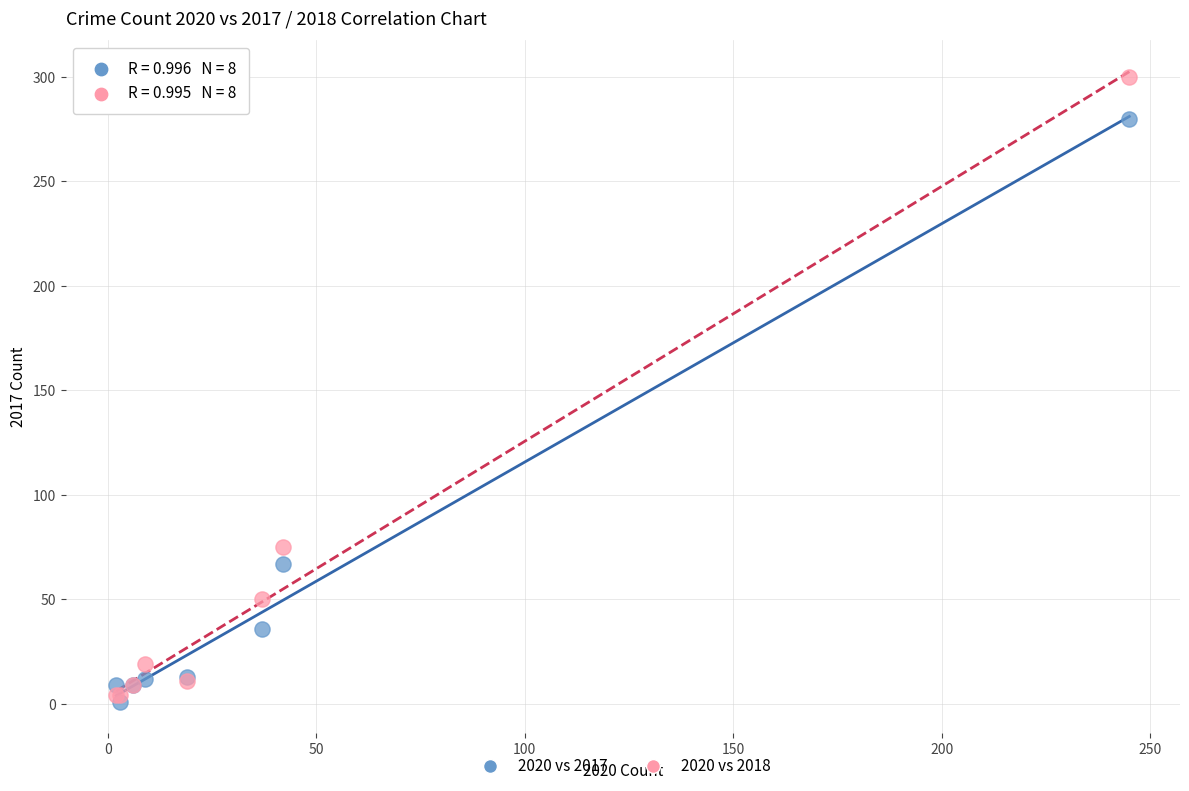

What are all the series names shown in the legend?

2020 vs 2017, 2020 vs 2018